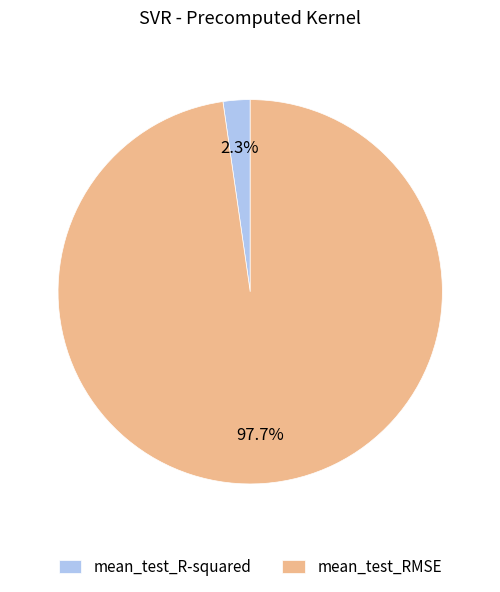

How many slices are in this pie chart?

2